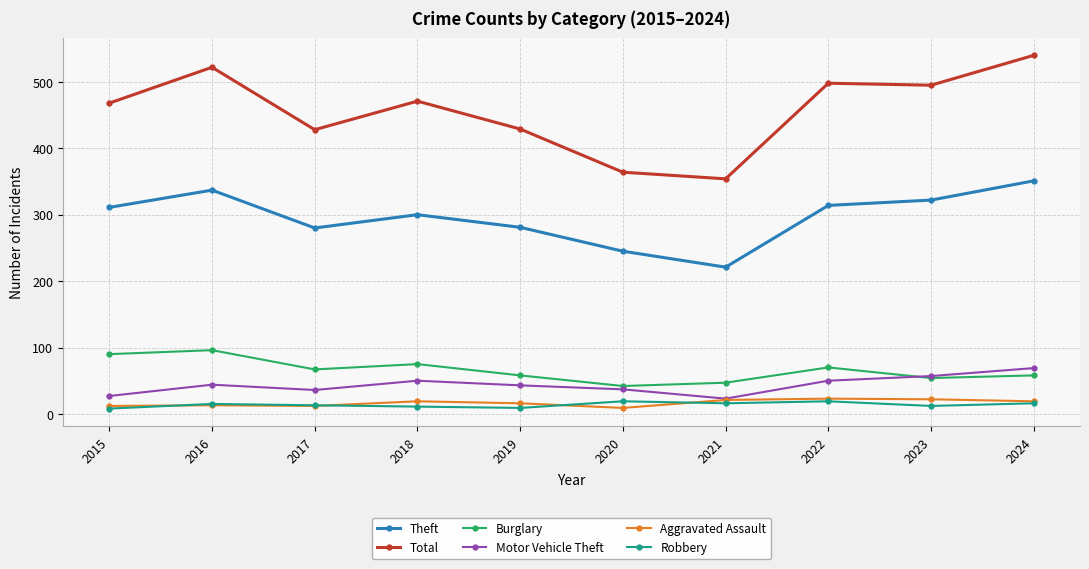

What is the spread (max minus min) of values at 2016?

509